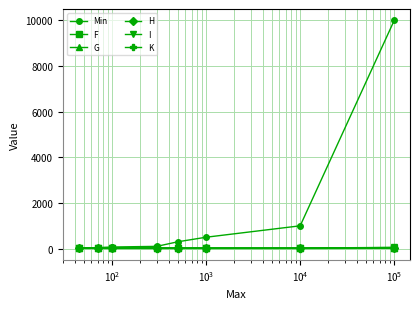

What is the maximum value shown in the chart?

9999.1